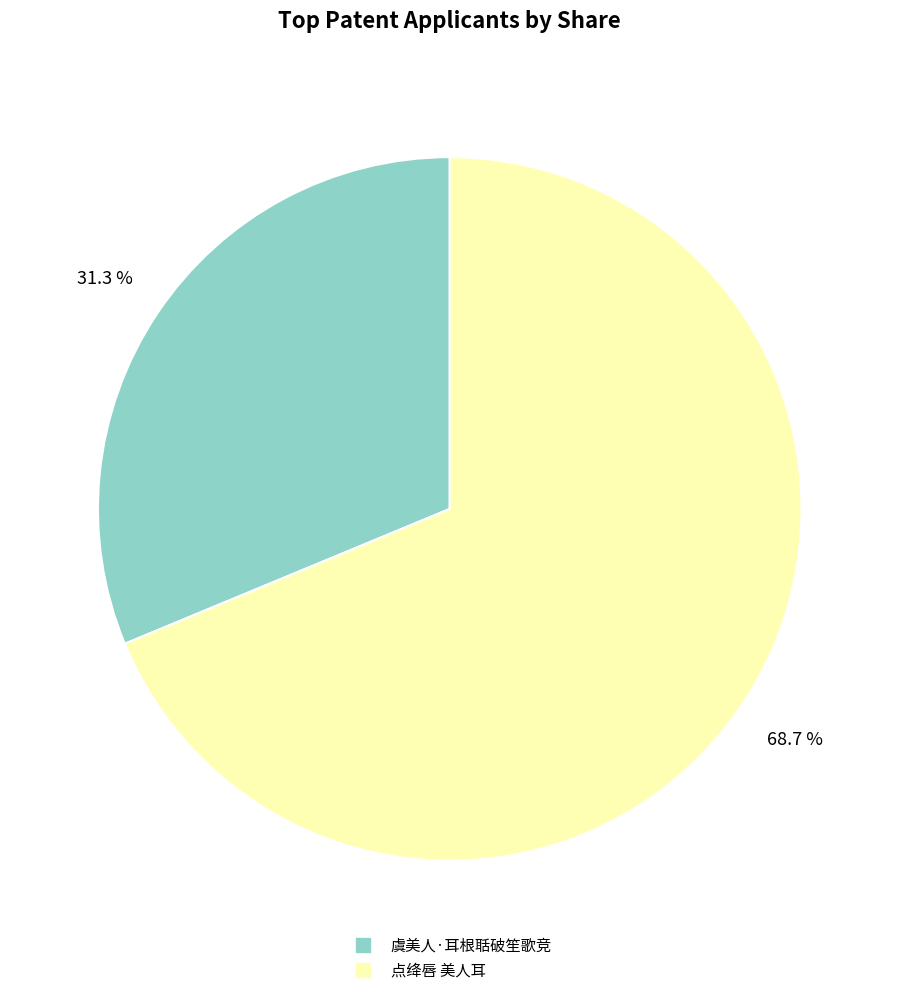

Rank the categories by value from lowest to highest.

虞美人·耳根聒破笙歌竞, 点绛唇 美人耳